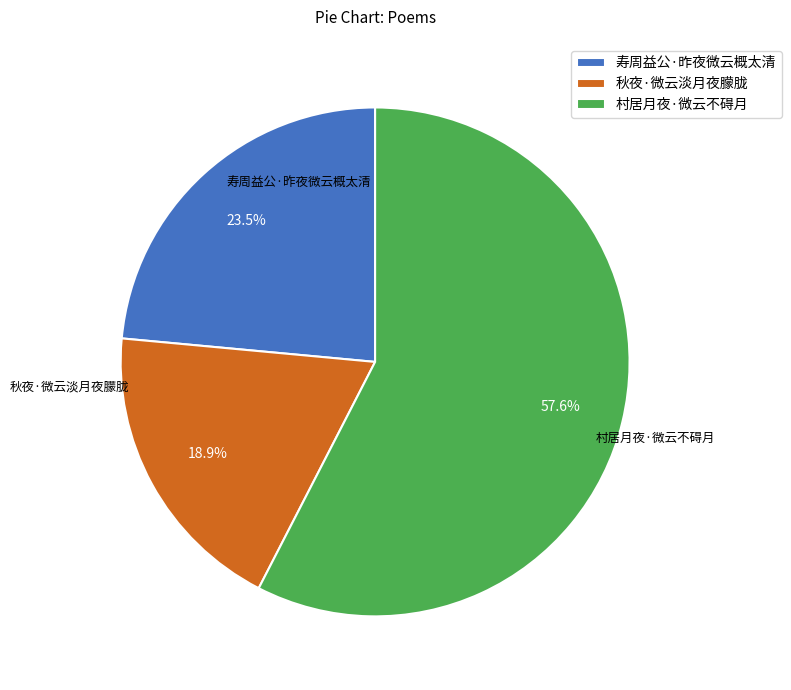

What is the smallest slice in the pie chart?

秋夜·微云淡月夜朦胧